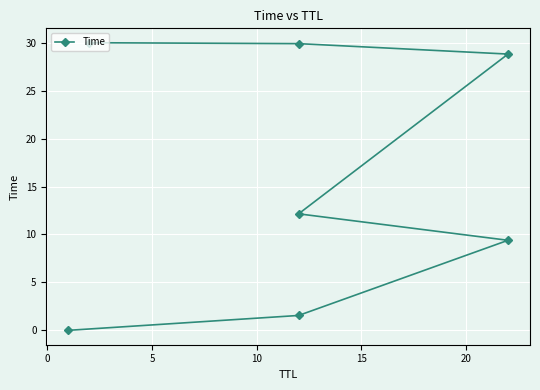

Reading left to right, extract all data points from this chart.

0.0	1.6	9.4	12.2	28.8	29.9	30.0